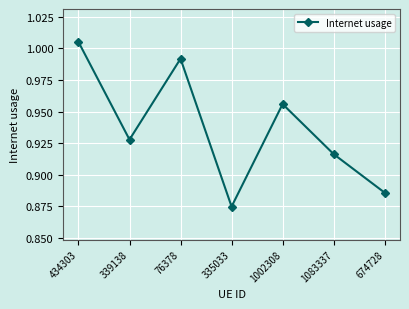

How many lines are shown in the chart?

1